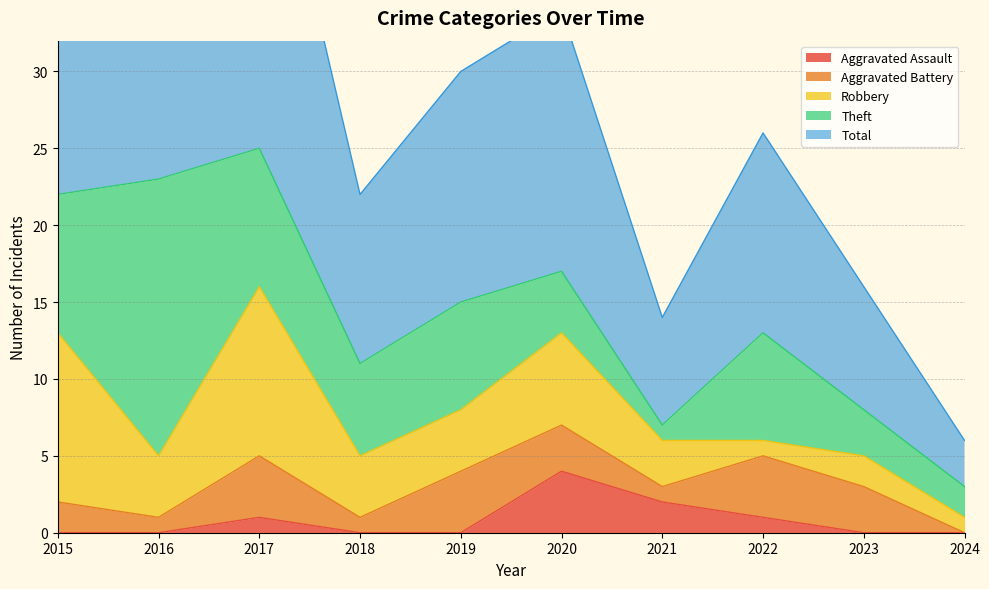

What are all the series names shown in the legend?

Aggravated Assault, Aggravated Battery, Robbery, Theft, Total